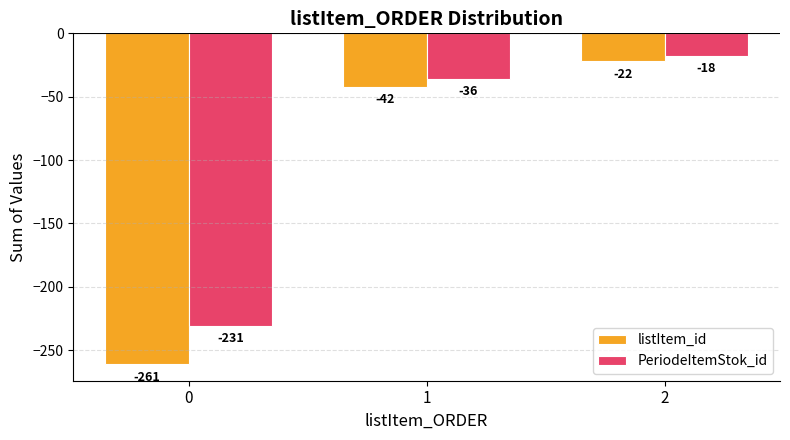

What is the difference between the PeriodeItemStok_id values at 0 and 1?

195